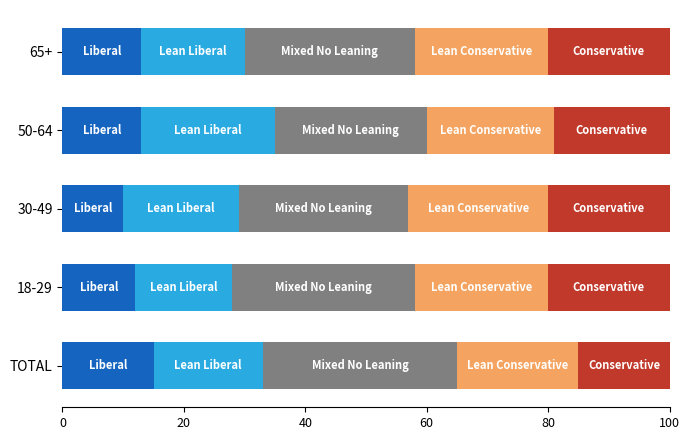

What is the total value across all series at TOTAL?

100